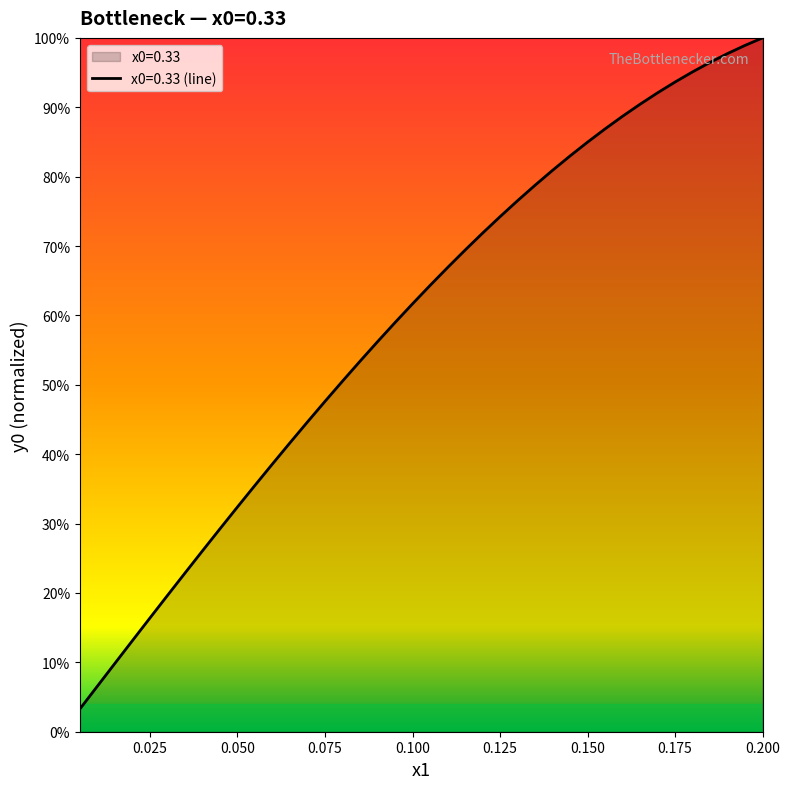

How many lines are shown in the chart?

1